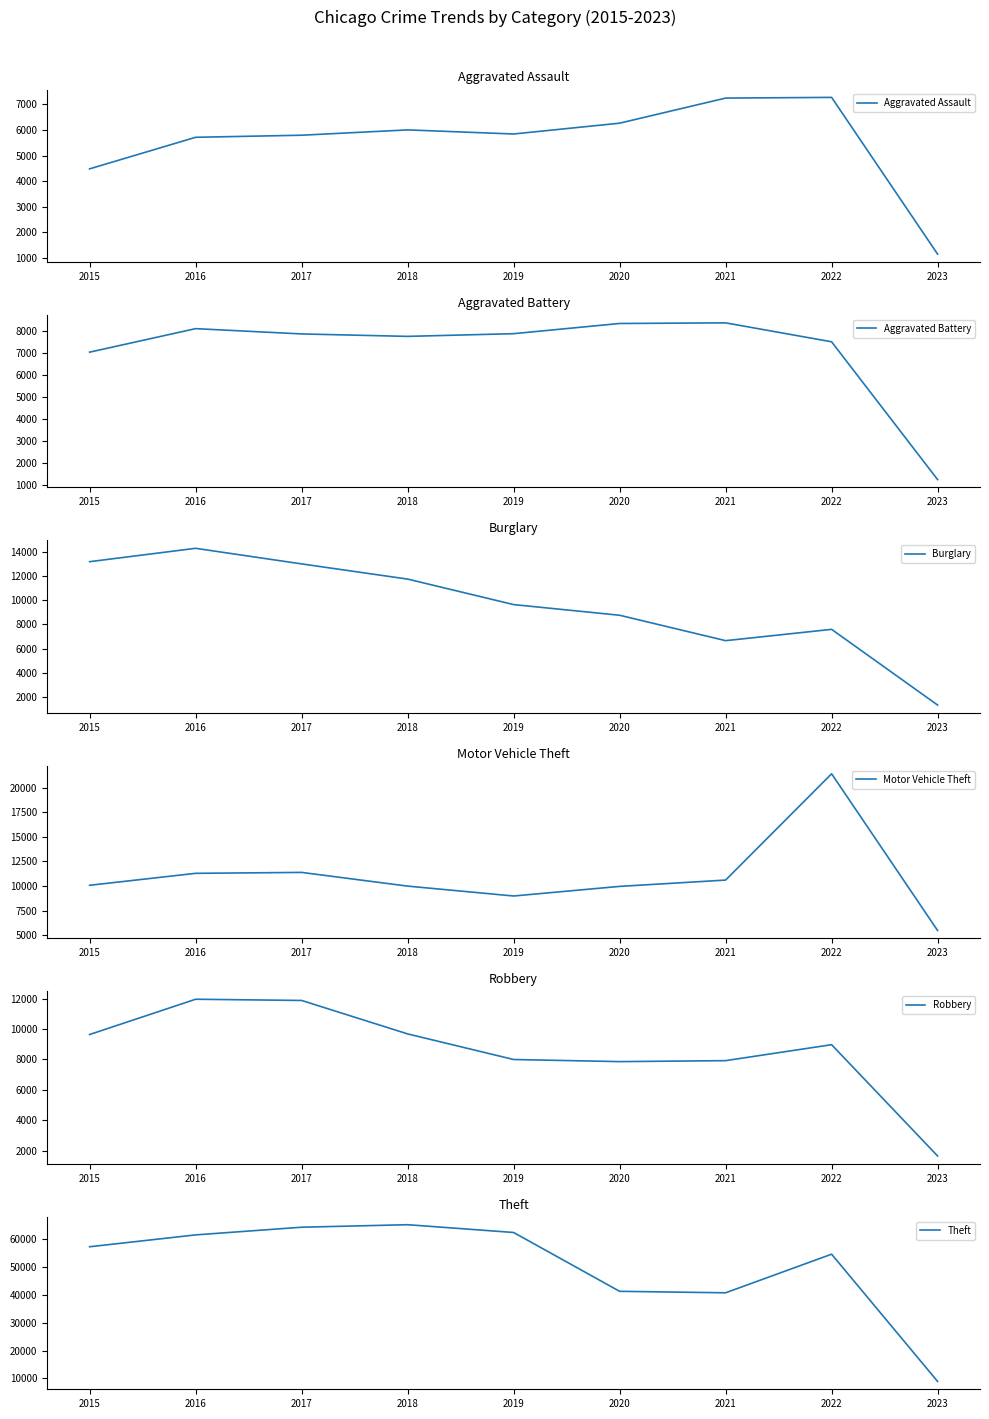

What is the maximum value shown in the chart?

65285